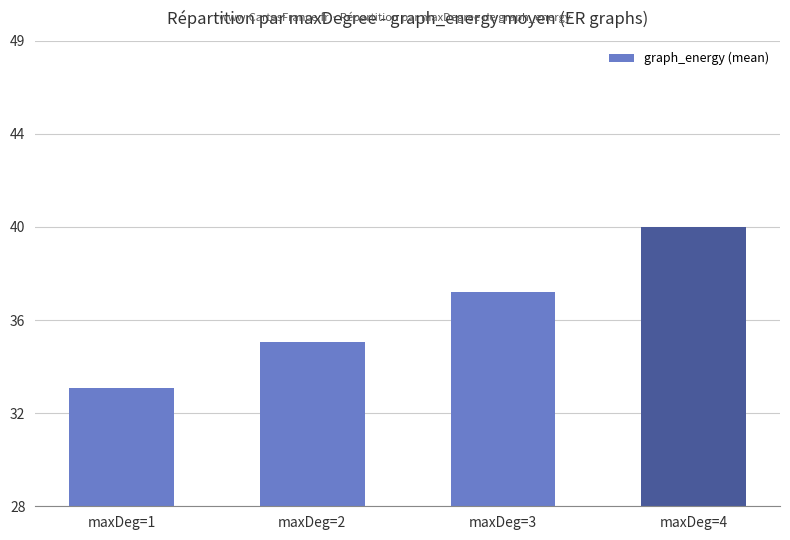

Reading left to right, transcribe all the data shown in this chart.

maxDeg=1=33.3	maxDeg=2=35.4	maxDeg=3=37.7	maxDeg=4=40.6